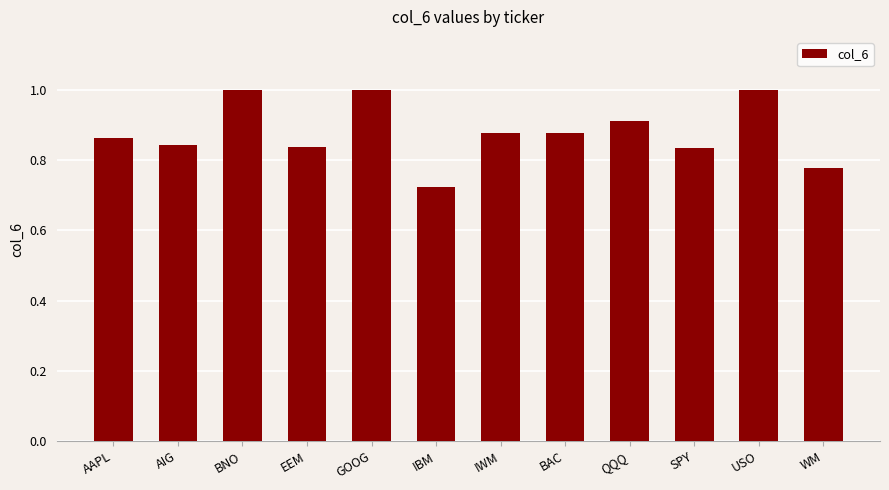

What is the difference between the maximum and minimum values?

0.3